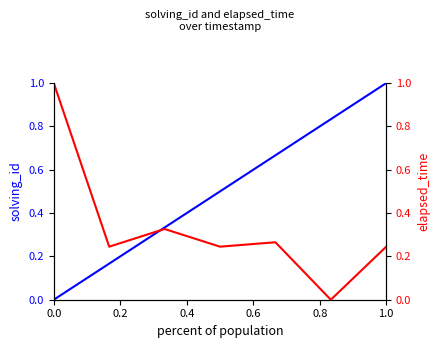

What is the average value of the elapsed_time series?

0.3